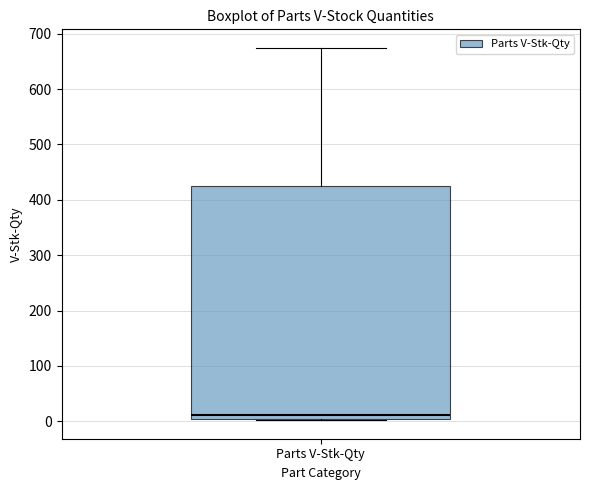

Read this box plot against the y-axis: the position of the median line, the range covered by the box, and the ends of both whiskers. The values are not printed on the chart, so give them approximately, as read against the axis.

median 10, box 0 to 420, whiskers 0 to 670